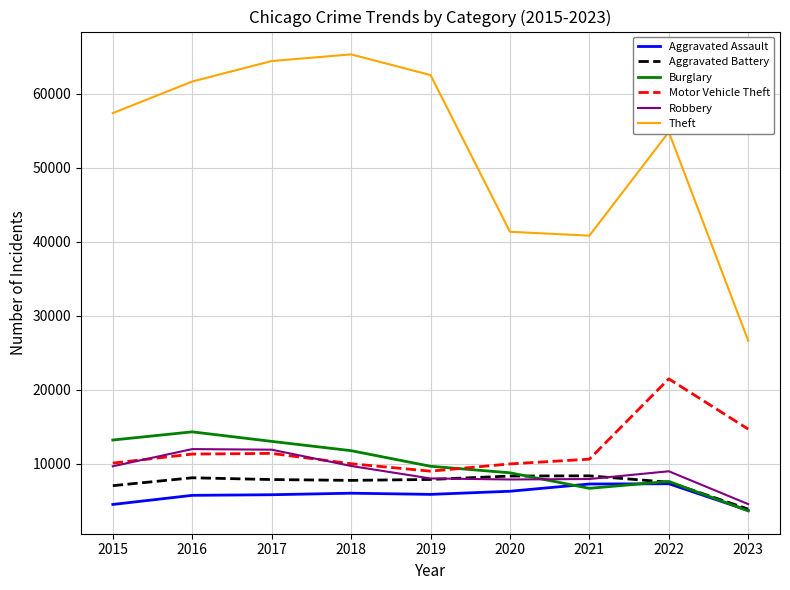

True or false: Robbery and Theft intersect in this chart.

False